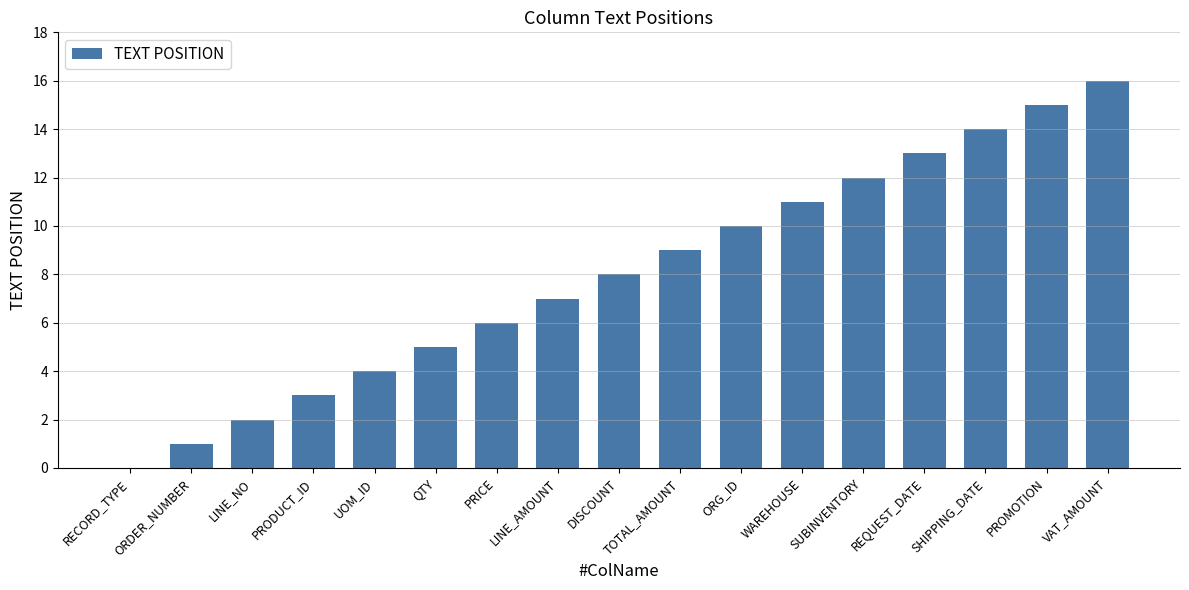

Read the value at PRODUCT_ID.

3